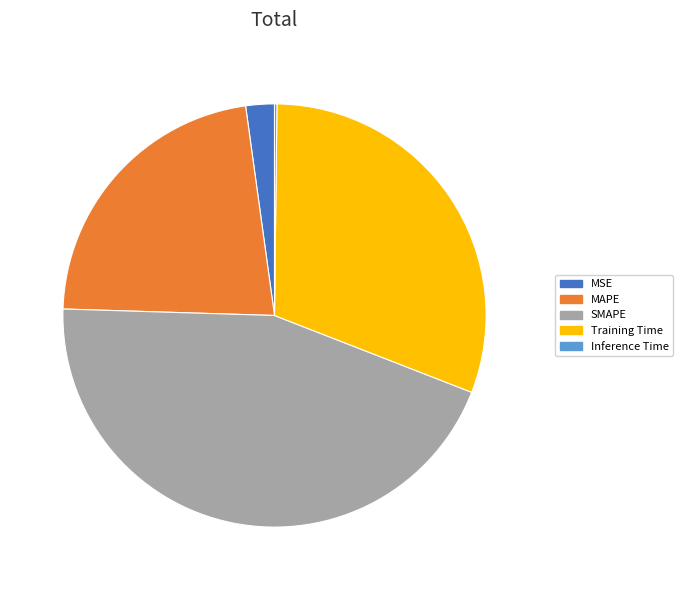

True or false: Training Time accounts for 22% of the total.

False